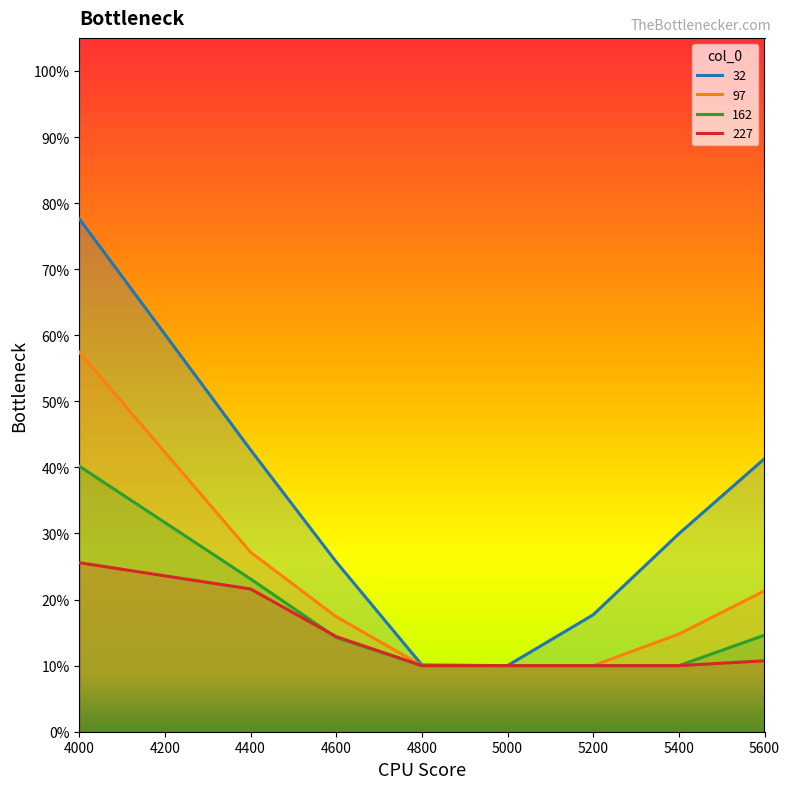

How many lines are shown in the chart?

4